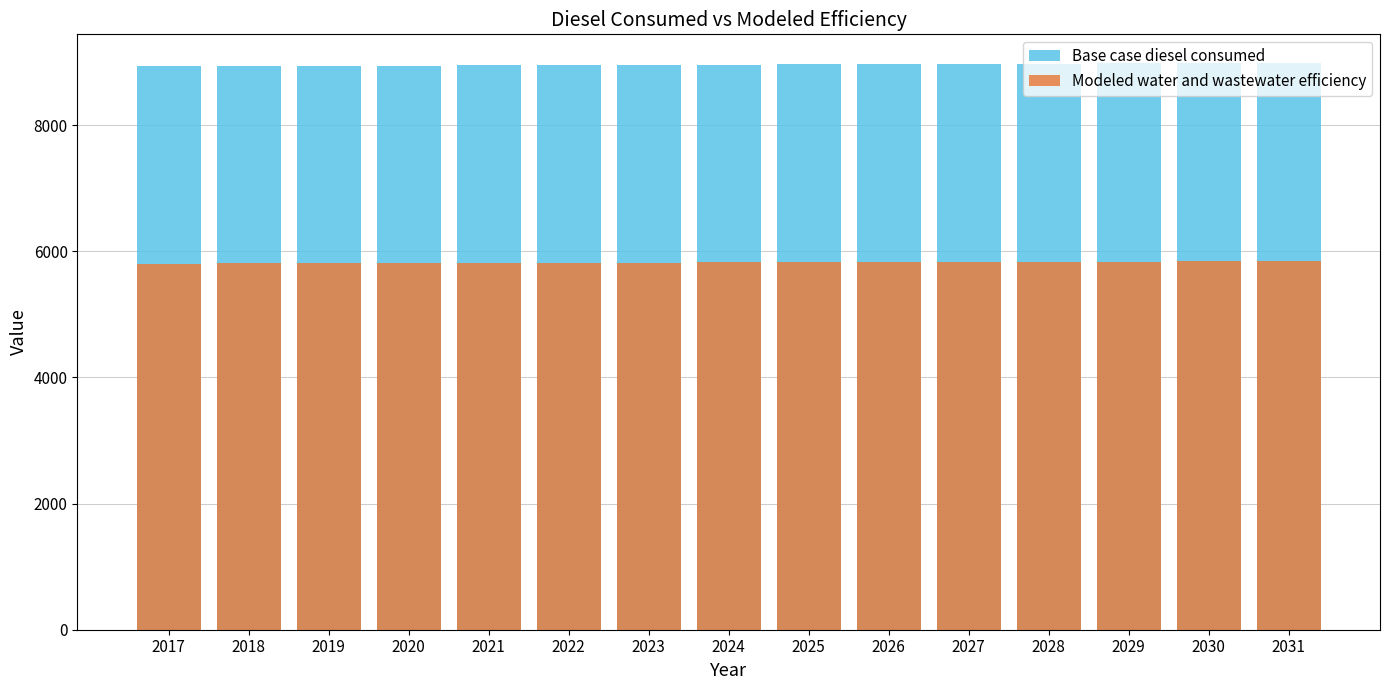

Is the value of Base case diesel consumed at 2028 greater than the value of Modeled water and wastewater efficiency at 2021?

Yes